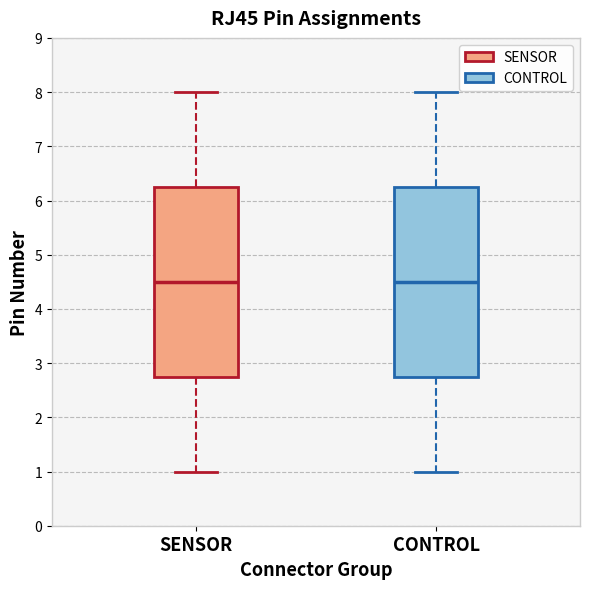

Reading left to right, read every box against the y-axis: the position of its median line, the range the box covers, and the ends of its whiskers. The values are not printed on the chart, so give them approximately, as read against the axis.

SENSOR: median 4.5, box 2.8 to 6.3, whiskers 1.0 to 8.0
CONTROL: median 4.5, box 2.8 to 6.3, whiskers 1.0 to 8.0